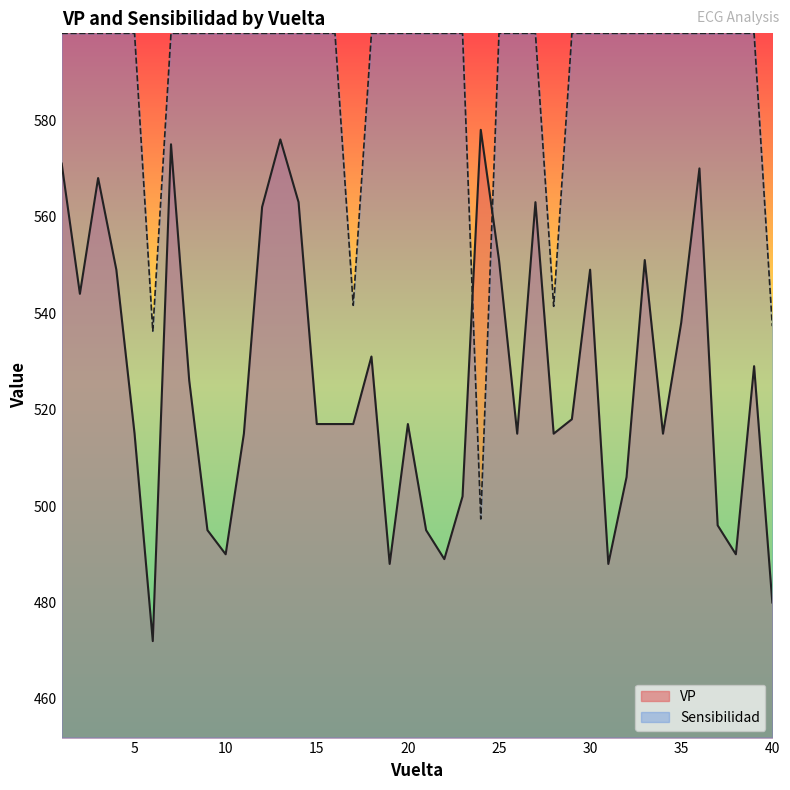

How many categories are shown in the chart?

40